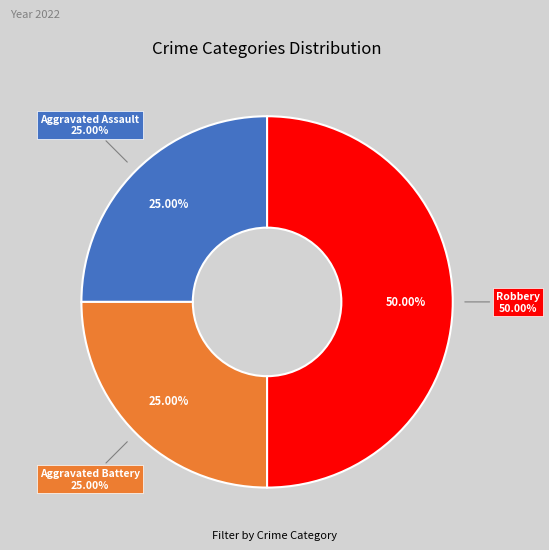

True or false: Aggravated Assault accounts for 25% of the total.

True